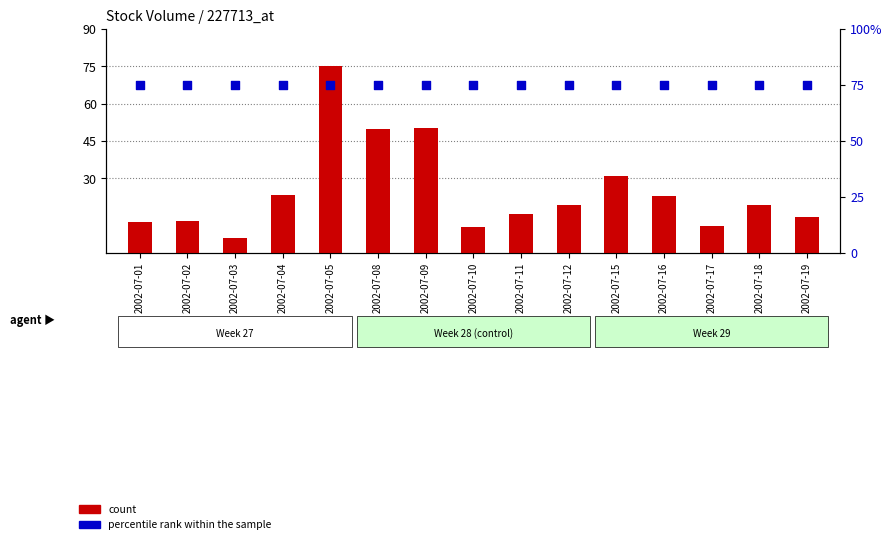

Which series has the largest Y range (max minus min)?

count